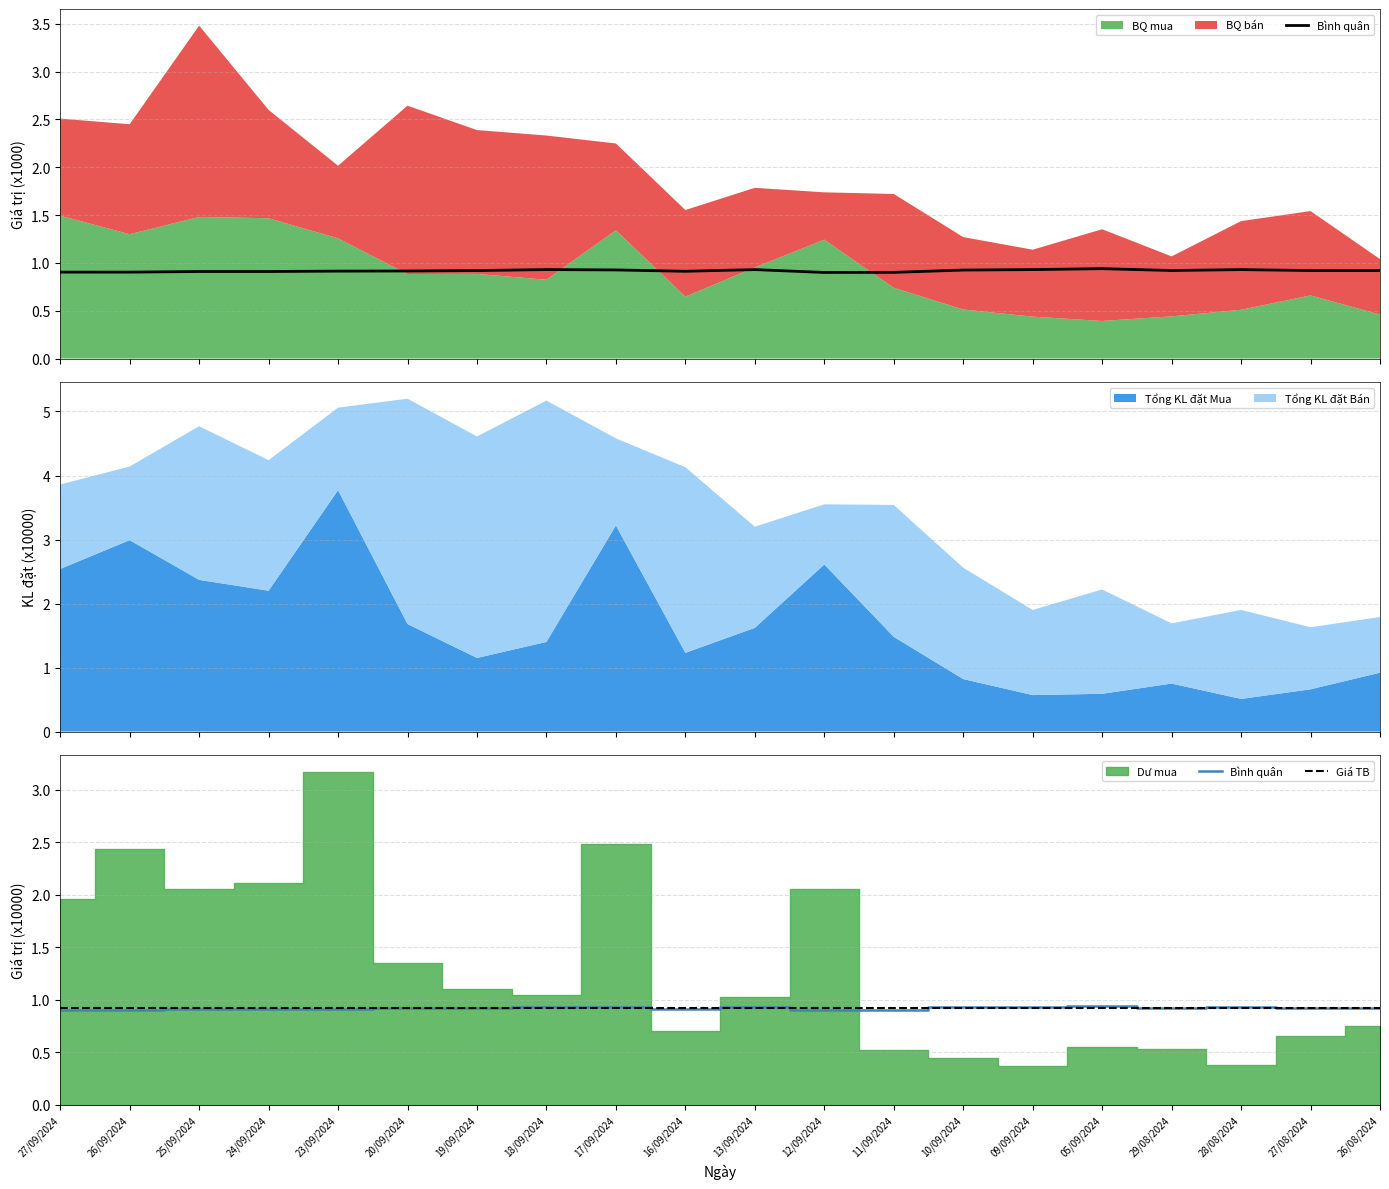

What is the highest value of the Tổng KL đặt Mua series?

3.8